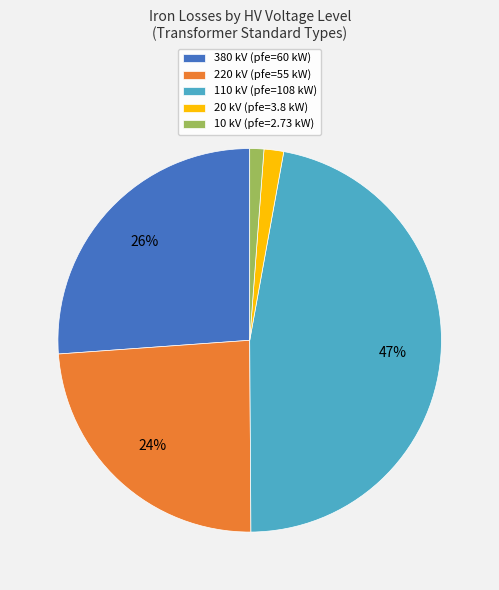

Does 10 kV account for over 50% of the chart?

No